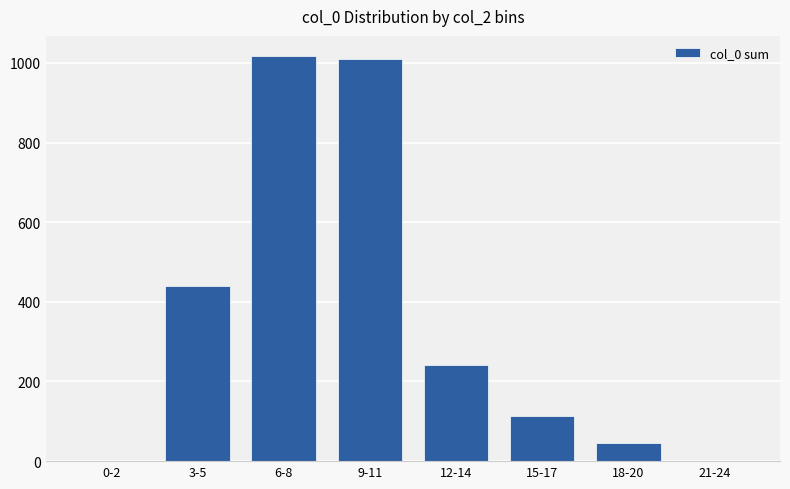

Is it true that the value at 12-14 is 79?

False